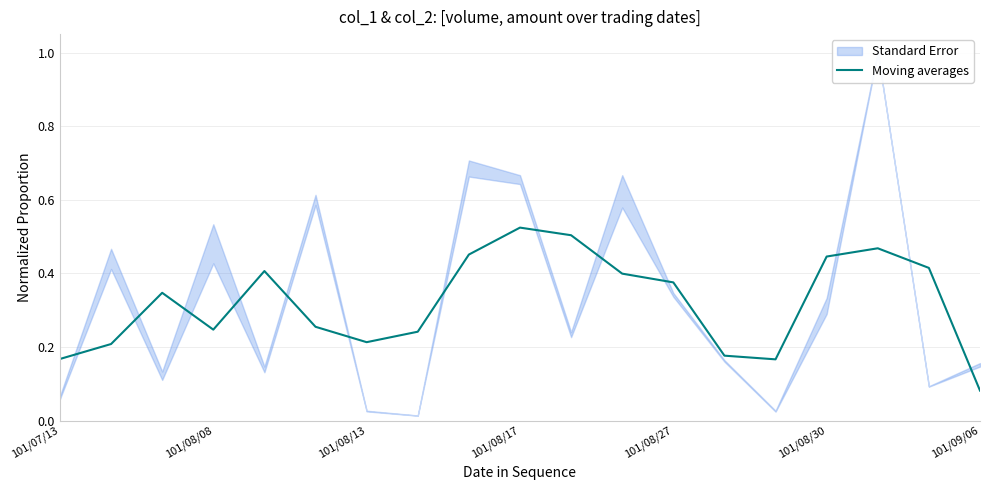

True or false: Moving averages has a value of 0.6 at 101/08/27.

False